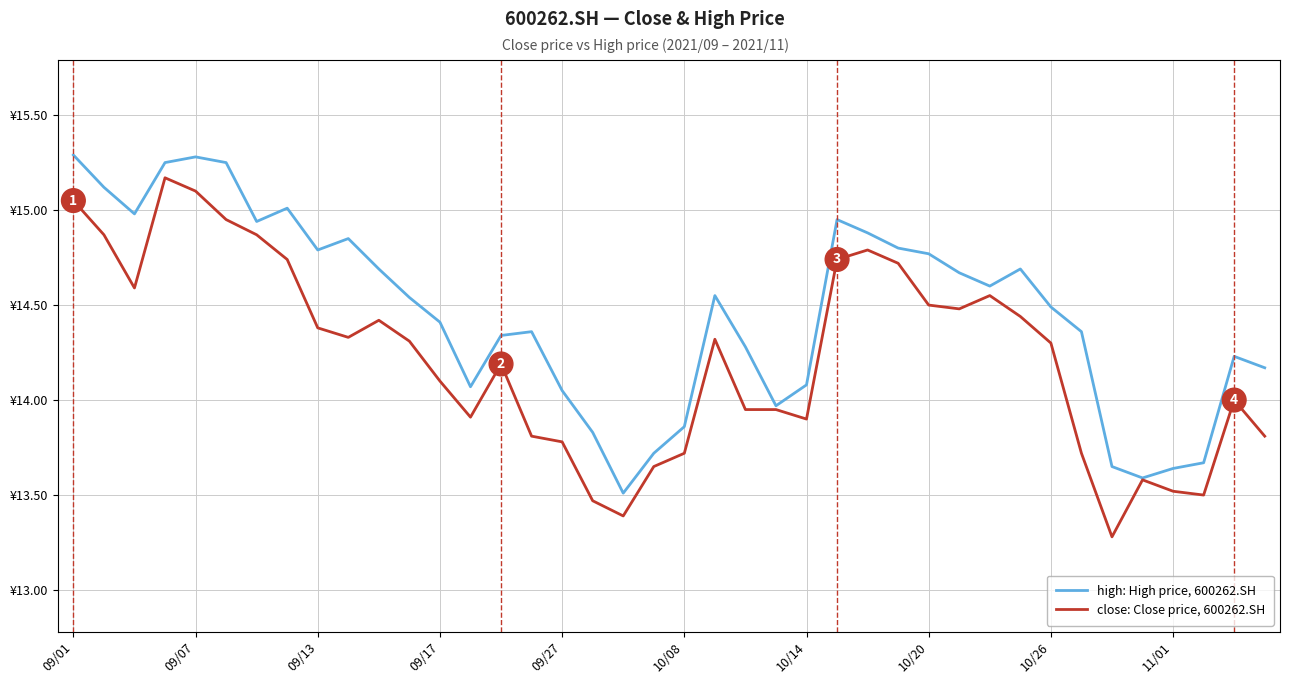

What are all the series names shown in the legend?

high: High price, 600262.SH, close: Close price, 600262.SH